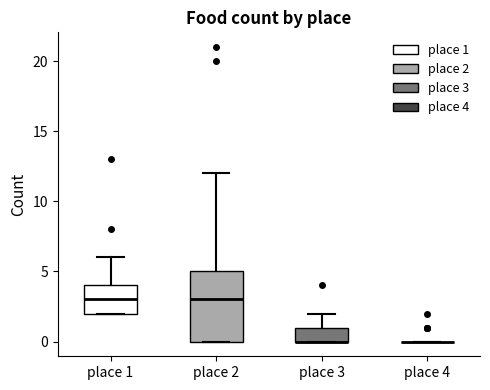

Reading left to right, read every box against the y-axis: the position of its median line, the range the box covers, and the ends of its whiskers. The values are not printed on the chart, so give them approximately, as read against the axis.

place 1: median 3, box 2 to 4, whiskers 2 to 6
place 2: median 3, box 0 to 5, whiskers 0 to 12
place 3: median 0 (drawn on the box's lower edge), box 0 to 1, whiskers 0 to 2
place 4: box collapsed to a line at 0, whiskers 0 to 0